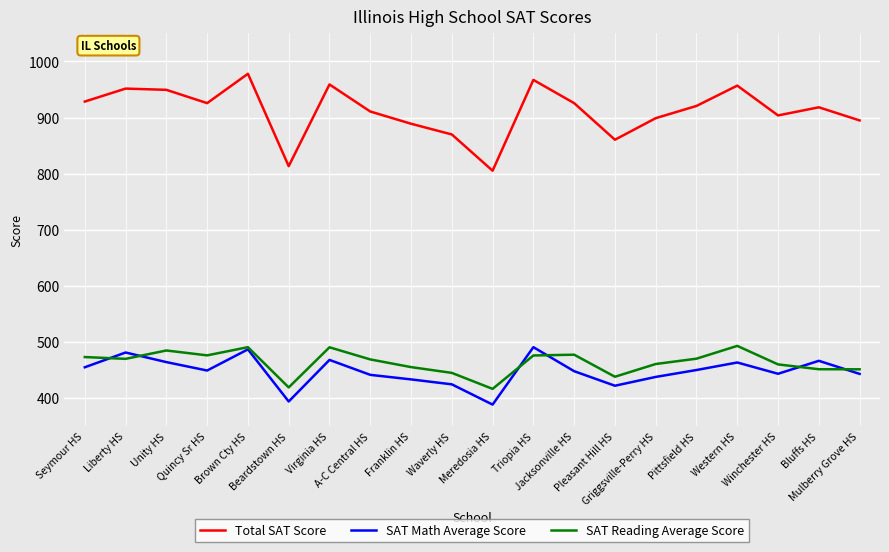

What is the sum of all Total SAT Score values?

18229.4